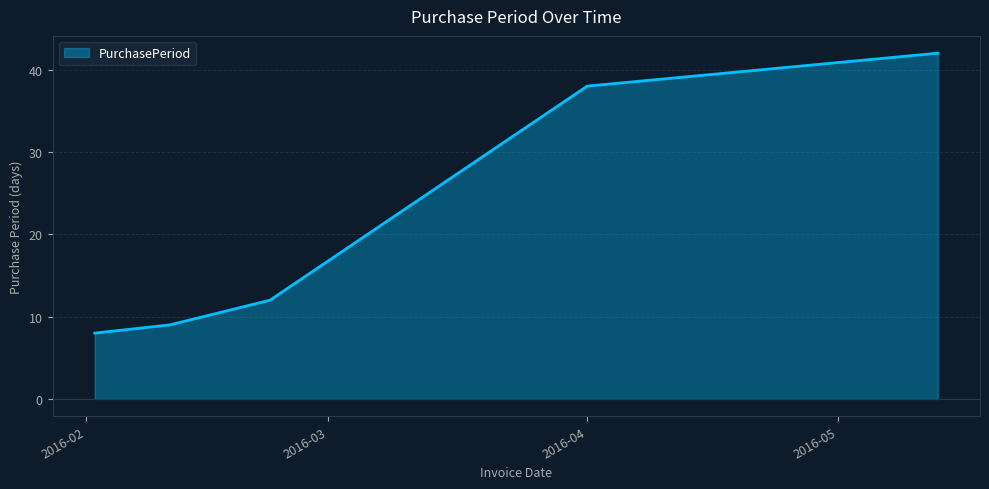

What is the minimum value shown in the chart?

8